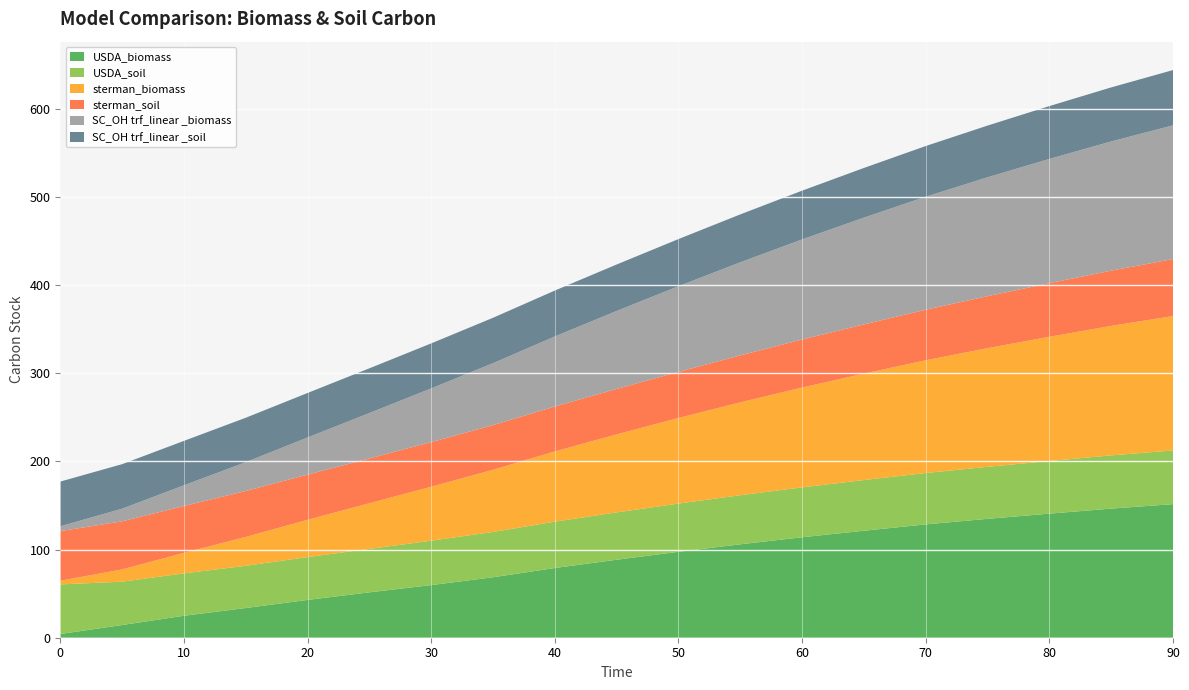

Reading right to left, transcribe all the data shown in this chart.

USDA_biomass: 151.6	146.5	140.8	134.9	128.6	121.4	114.0	106.0	97.5	88.5	79.1	68.6	59.7	51.5	42.9	33.7	24.9	14.4	4.2
USDA_soil: 60.9	60.4	59.7	59.0	58.3	57.5	56.6	55.7	54.7	53.7	52.6	51.4	50.4	49.3	48.6	47.9	48.1	49.2	56.3
sterman_biomass: 152.5	146.9	141.0	134.6	127.9	120.8	113.3	105.4	97.1	88.5	79.7	70.5	61.2	51.8	42.3	32.8	23.3	13.9	4.2
sterman_soil: 64.7	62.7	60.8	59.0	57.4	55.8	54.5	53.3	52.3	51.5	51.0	50.7	50.6	50.8	51.3	52.1	53.2	54.6	56.3
SC_OH trf_linear _biomass: 151.7	146.6	141.0	134.9	128.3	121.2	113.6	105.6	97.2	88.5	79.5	70.3	60.9	51.5	42.1	32.7	23.5	14.3	5.4
SC_OH trf_linear _soil: 62.7	61.3	60.0	58.7	57.5	56.4	55.3	54.4	53.5	52.7	52.1	51.5	51.1	50.7	50.5	50.4	50.4	50.5	50.7